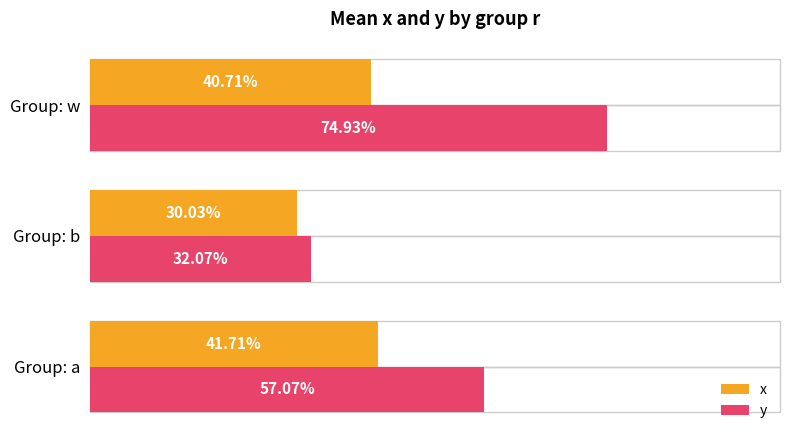

Which series has the largest total across all categories?

y